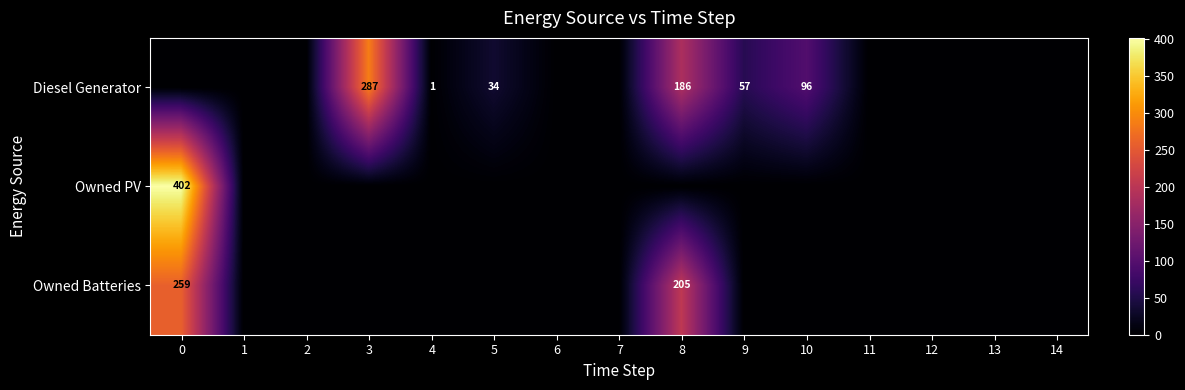

What is the average value of the Diesel Generator series?

44